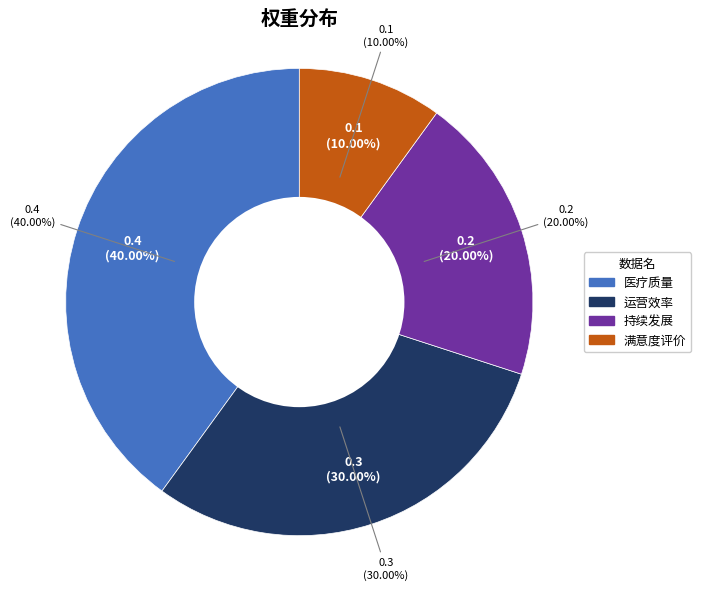

Rank the categories by value from highest to lowest.

医疗质量, 运营效率, 持续发展, 满意度评价